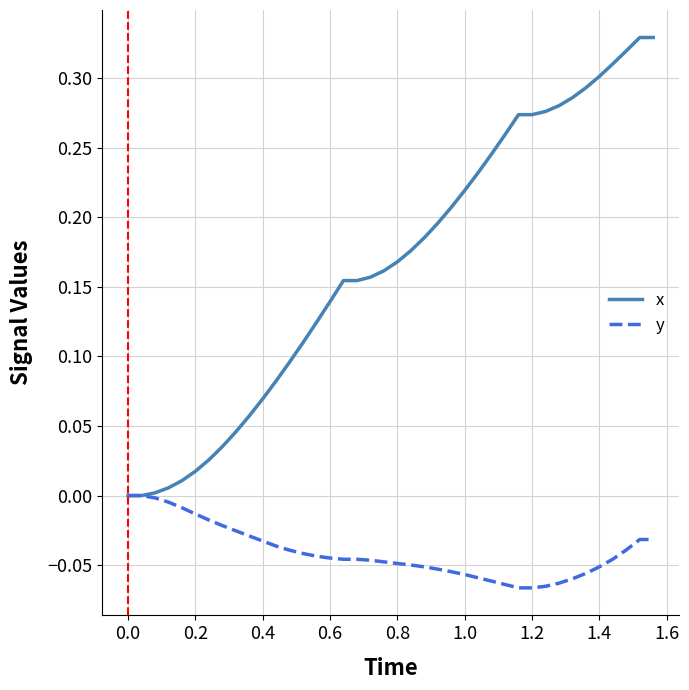

Which series has the largest total across all categories?

x